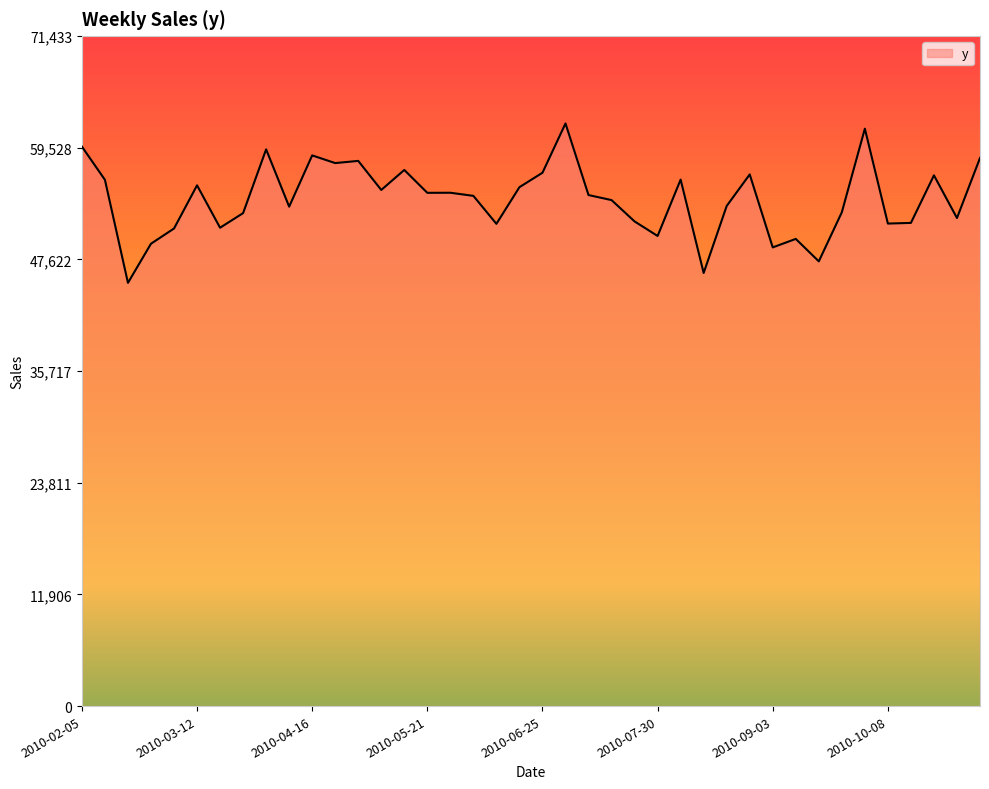

What is the greatest value displayed?

62115.8